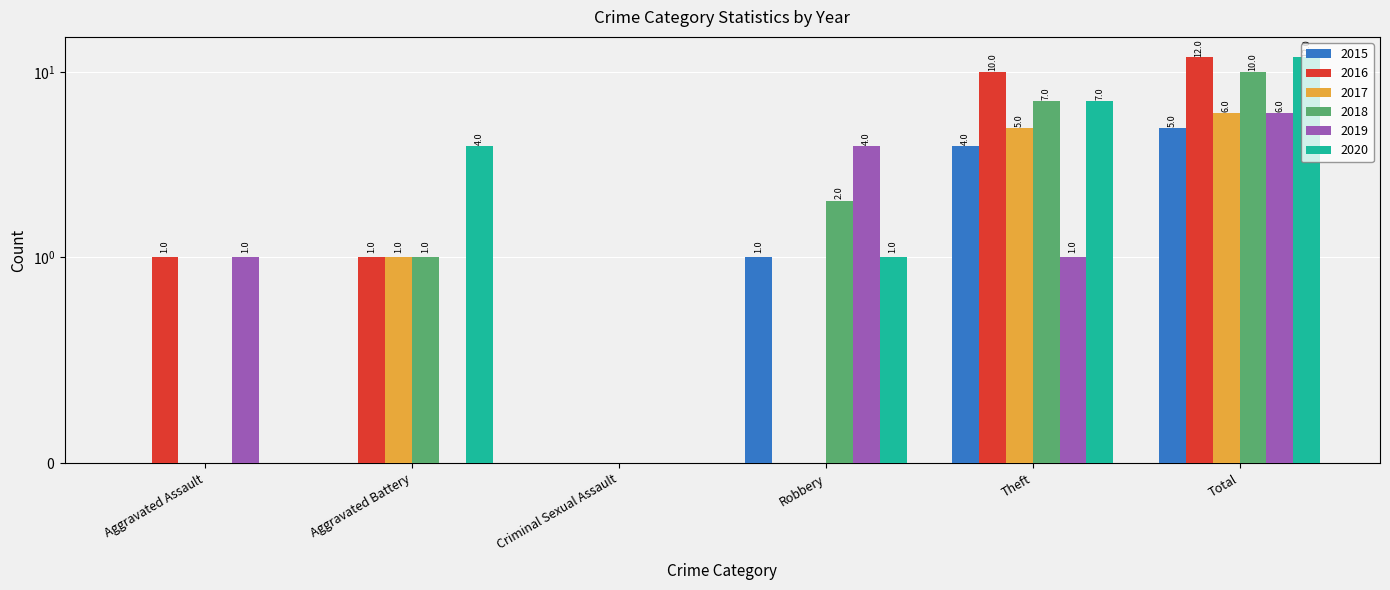

Which series has the widest spread of values?

2016